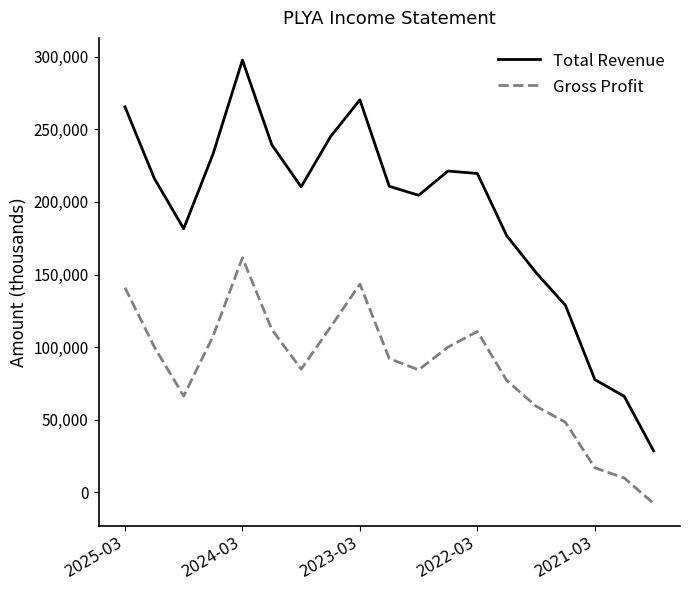

Which series has the largest total across all categories?

Total Revenue